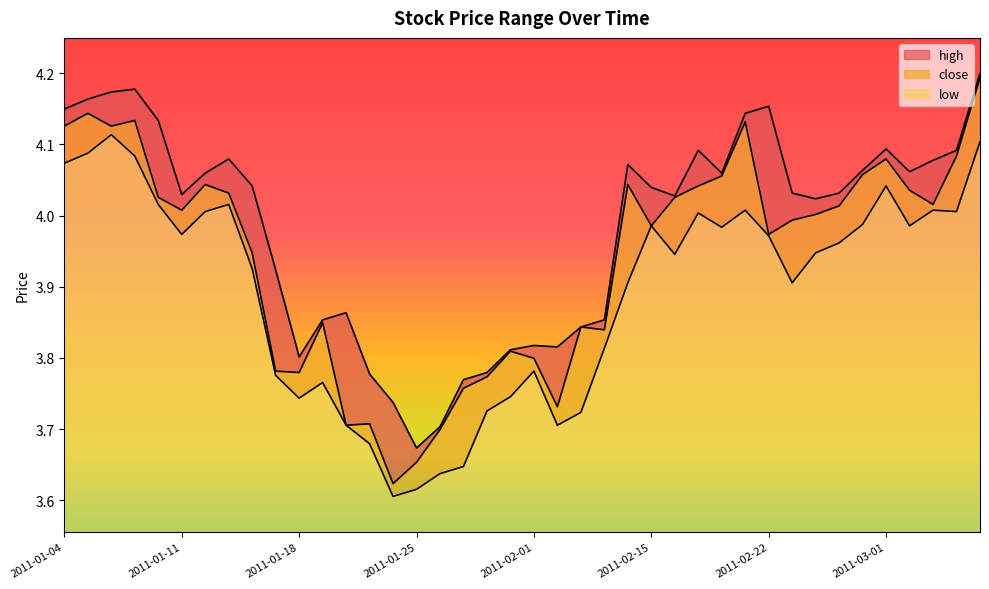

How many interior local valleys does the close series have?

10